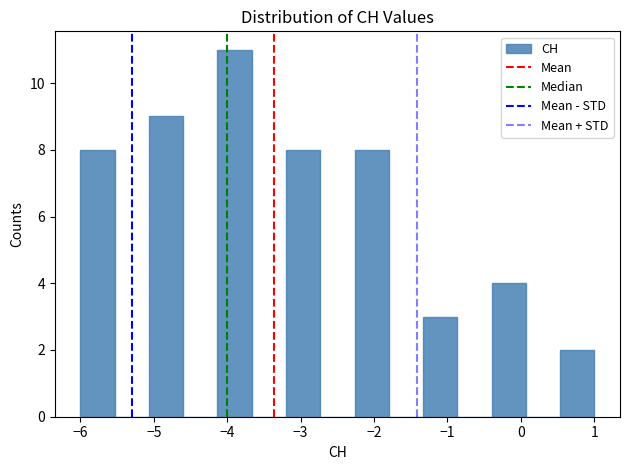

Which range on the x-axis has the tallest bar?

-4.1 to -3.7